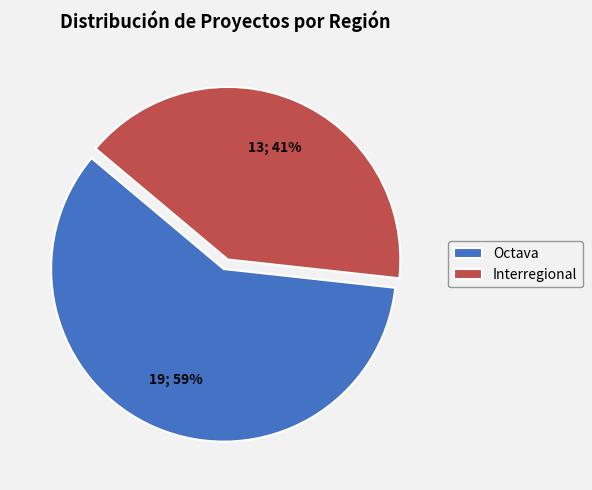

Is the sum of Interregional and Octava greater than half?

Yes